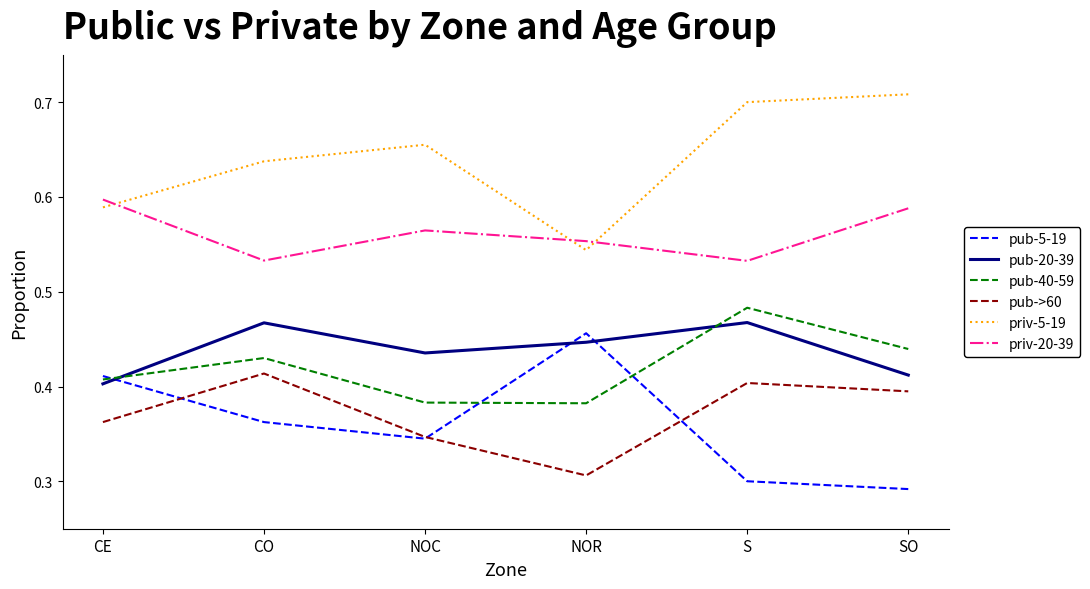

Is the value of pub-20-39 at CO greater than the value of priv-20-39 at SO?

No